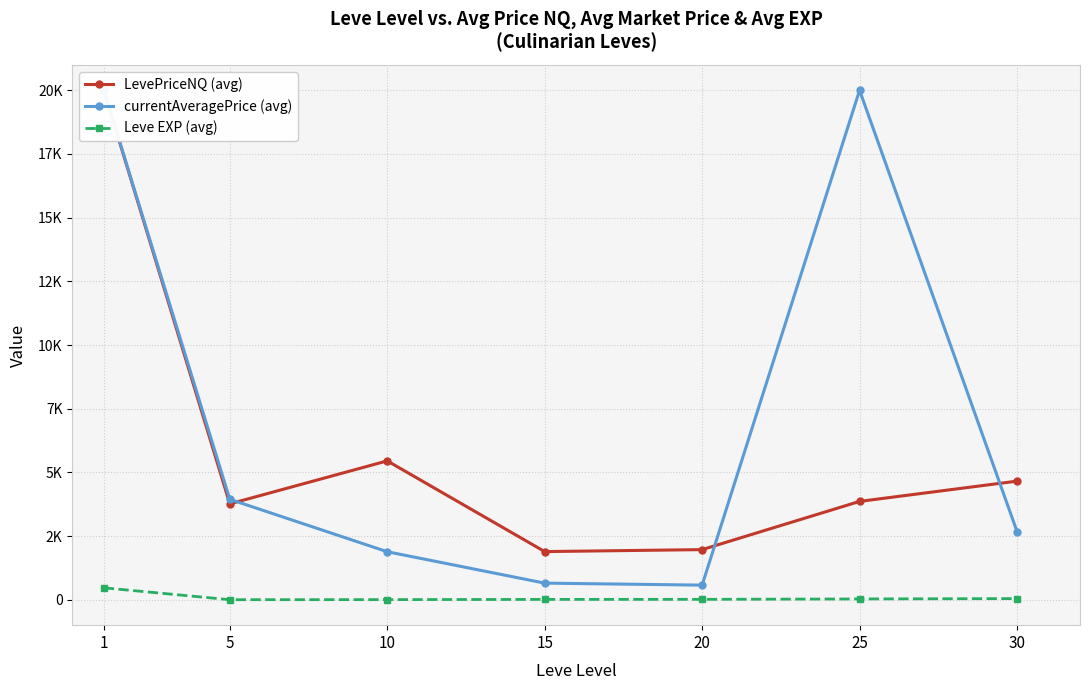

How many data points in Leve EXP (avg) are less than 16?

3